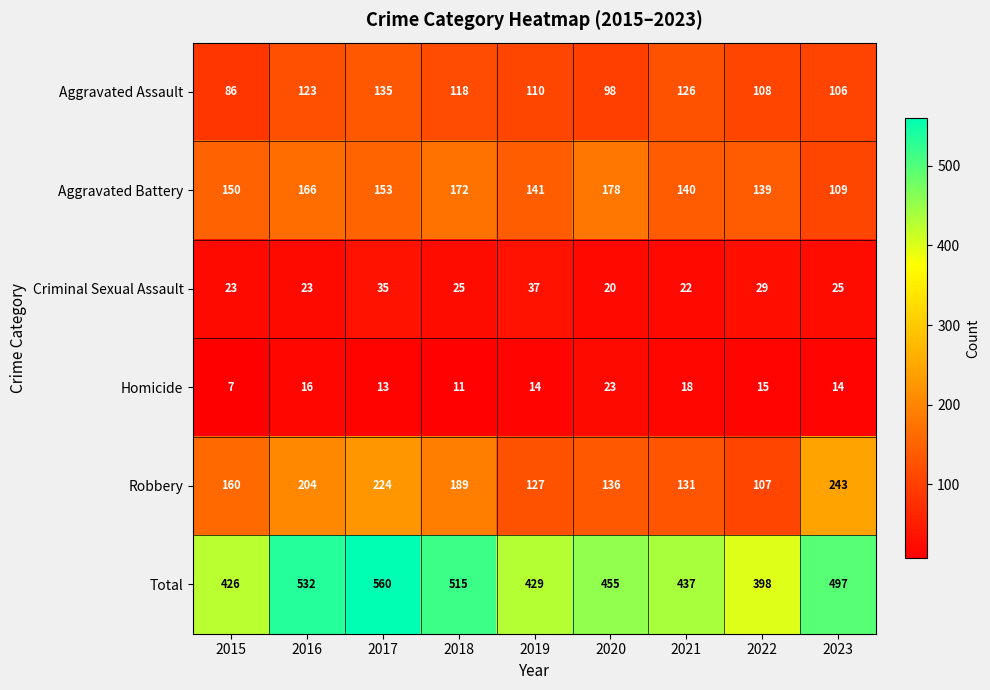

Between 2018 and 2022, which series saw the biggest shift?

Total